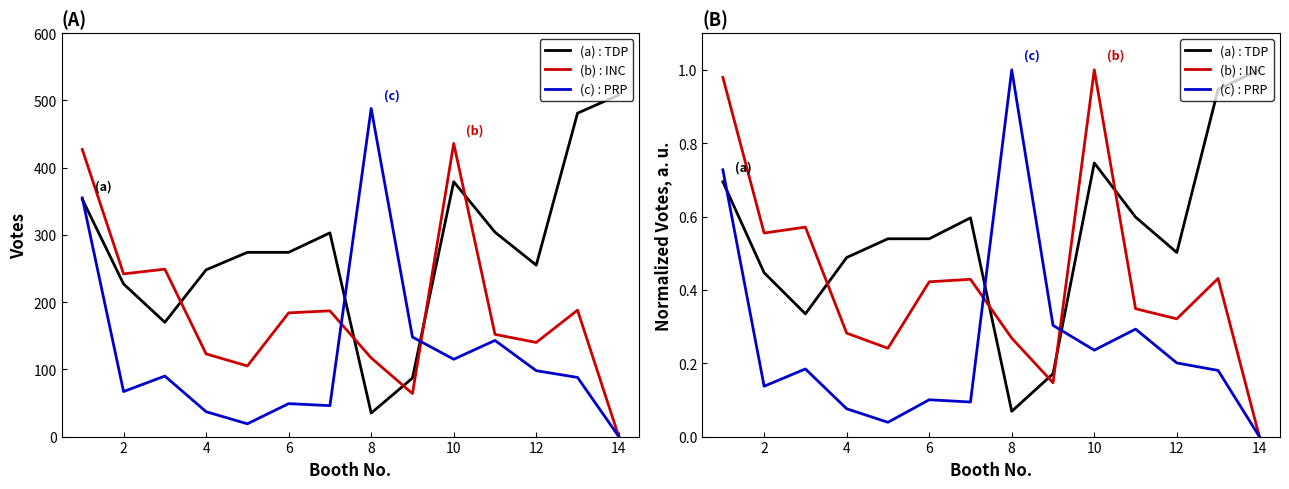

How many lines are shown in the chart?

6